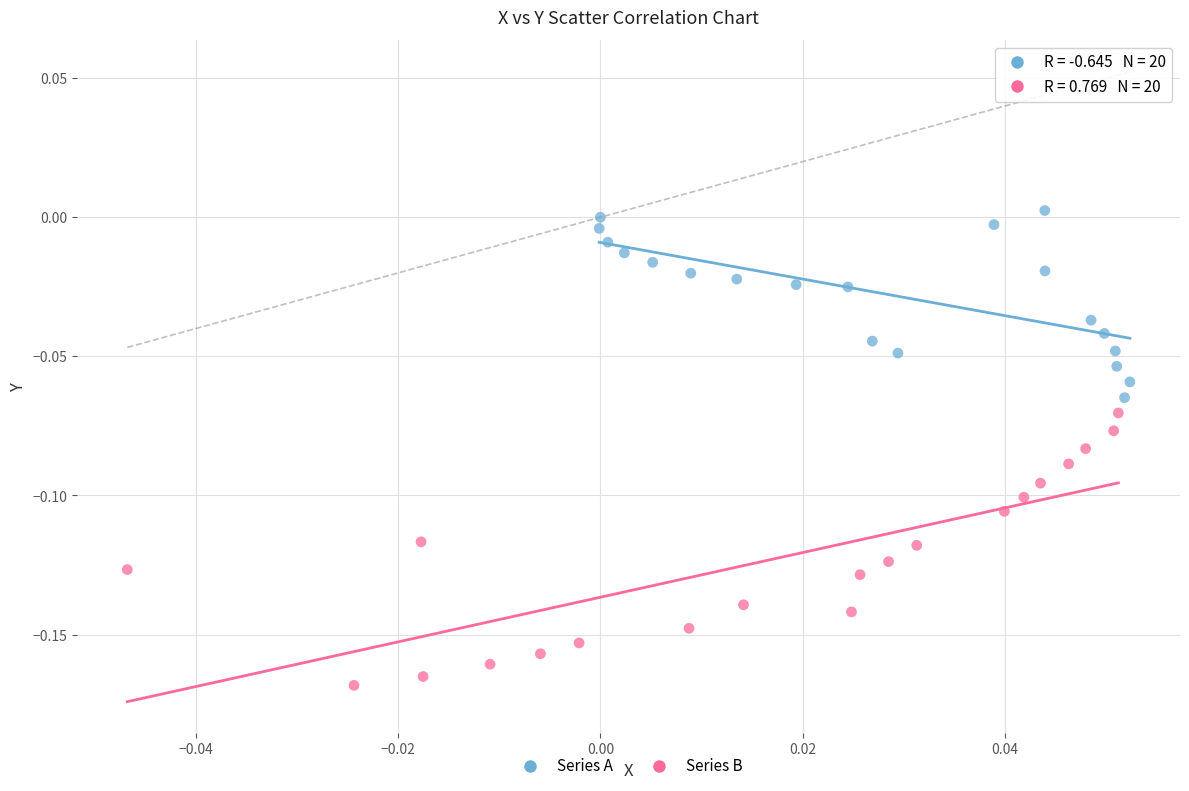

Which series reaches the minimum Y coordinate?

Series B